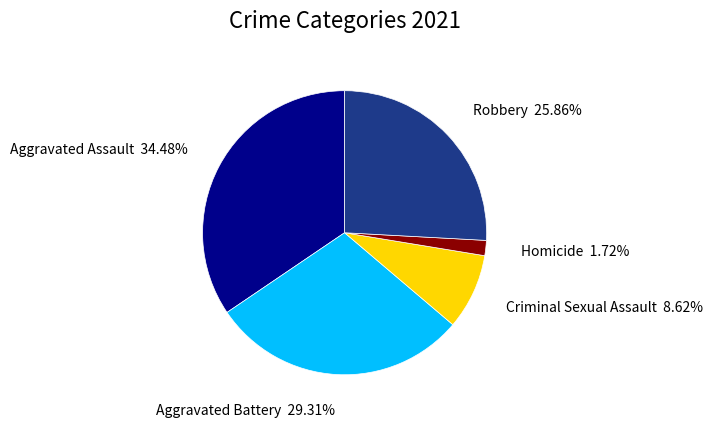

Is there any slice that represents more than half of the pie?

No